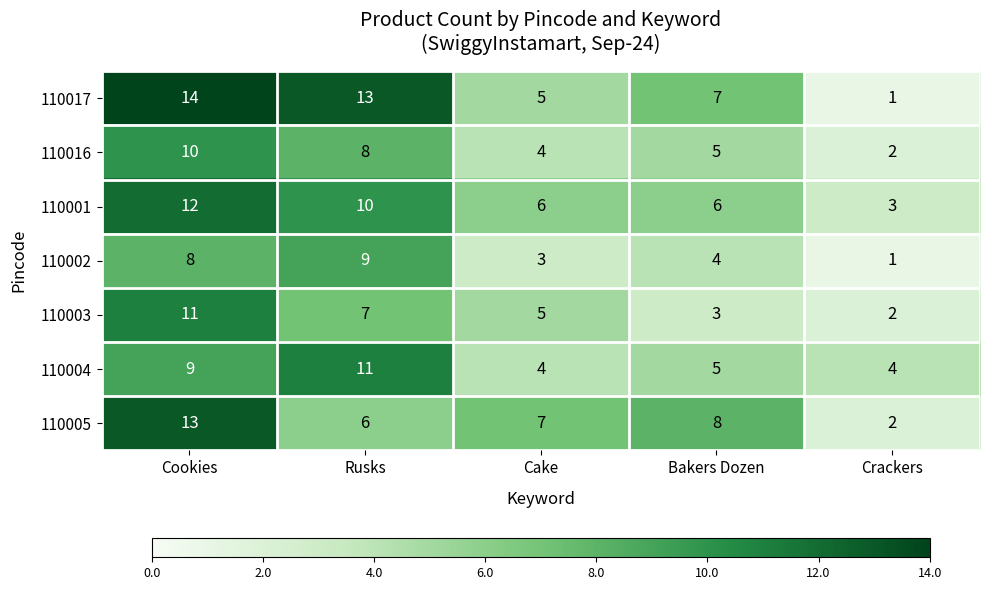

Where does the 110016 series first go above 5?

Cookies